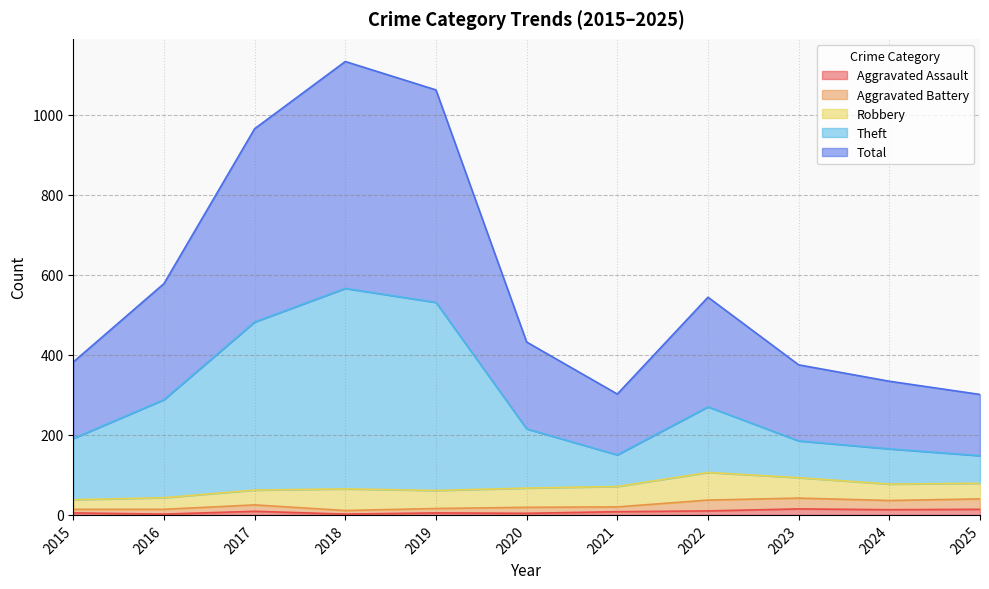

What are all the series names shown in the legend?

Aggravated Assault, Aggravated Battery, Robbery, Theft, Total